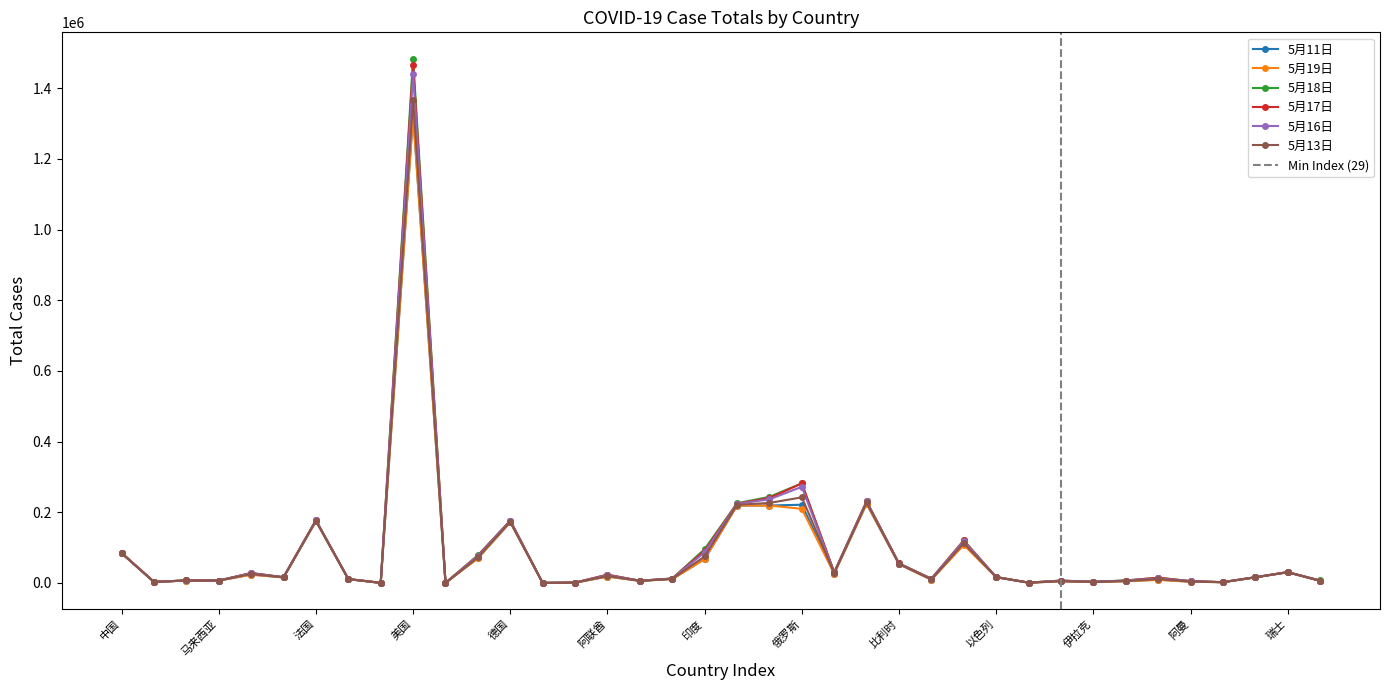

Which category has the lowest value across all series?

尼泊尔